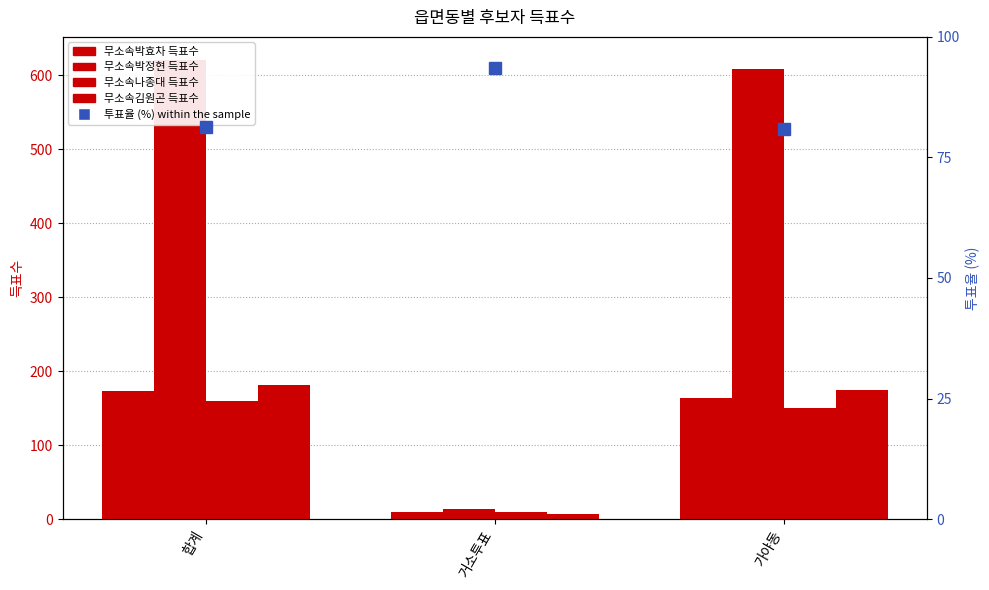

Between 가야동 and 합계, which is larger?

합계